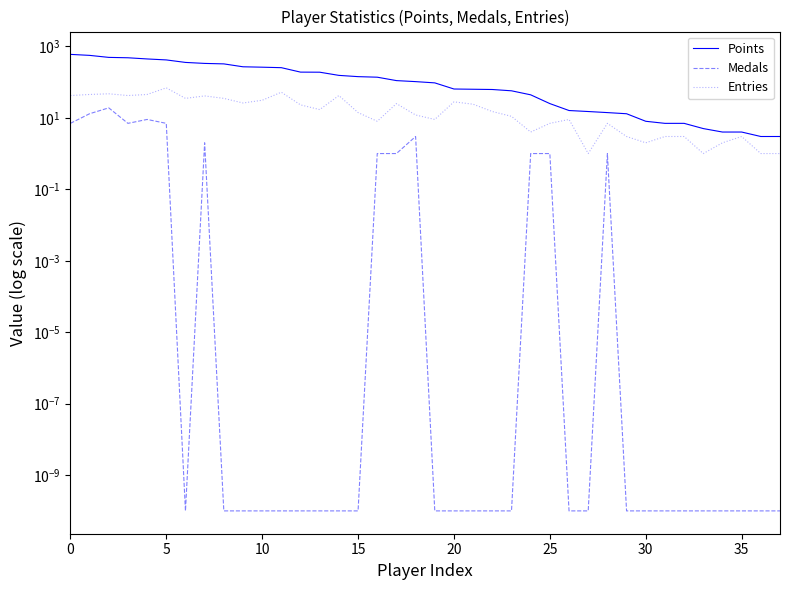

What is the difference between the maximum and minimum values in the Entries series?

68.0